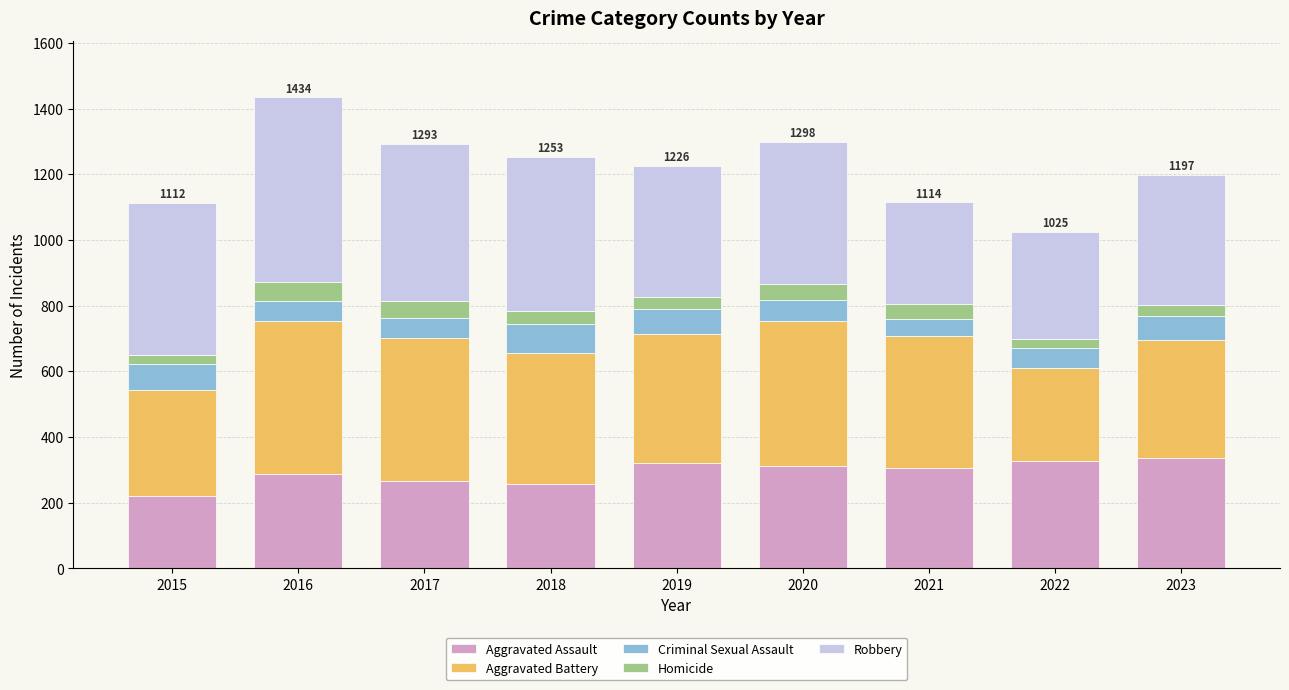

What is the total value across all series at 2017?

1293